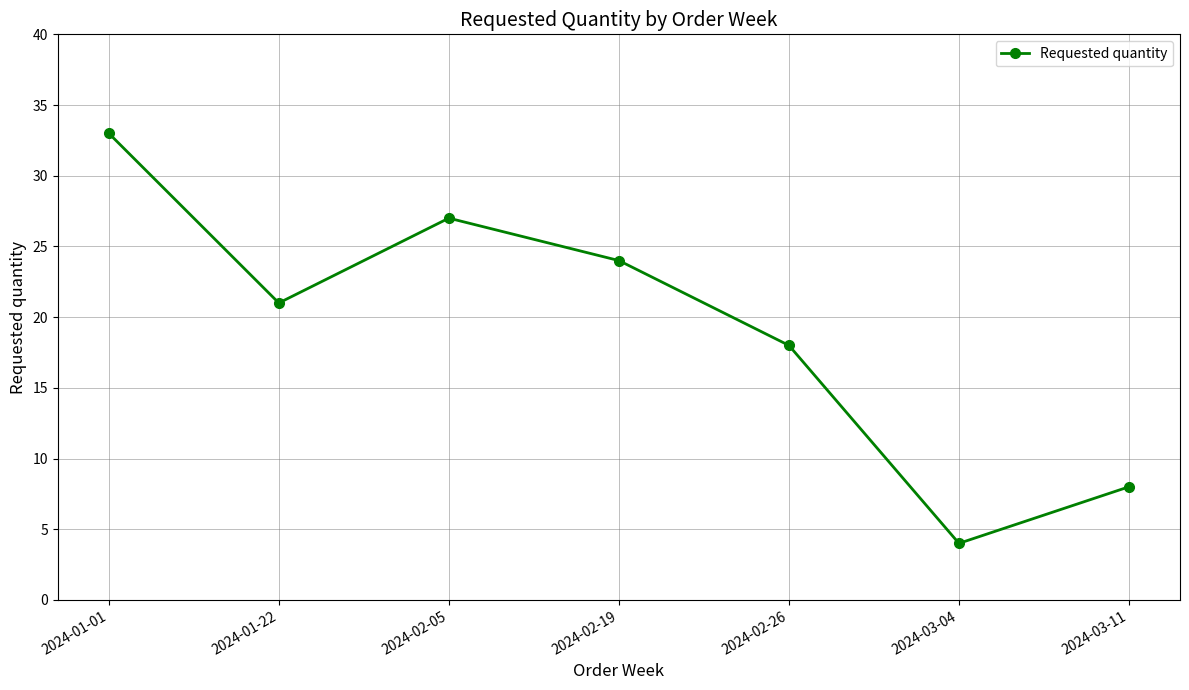

Approximately how many times larger is the value at 2024-02-19 compared to 2024-03-04?

6.0